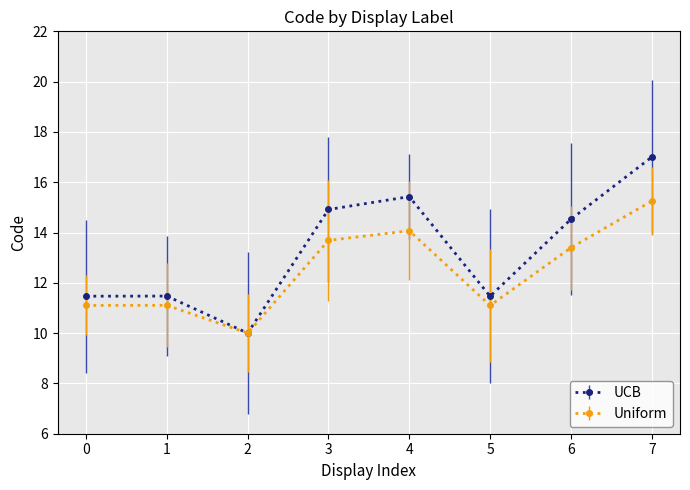

At which category is the sum across all series the highest?

7